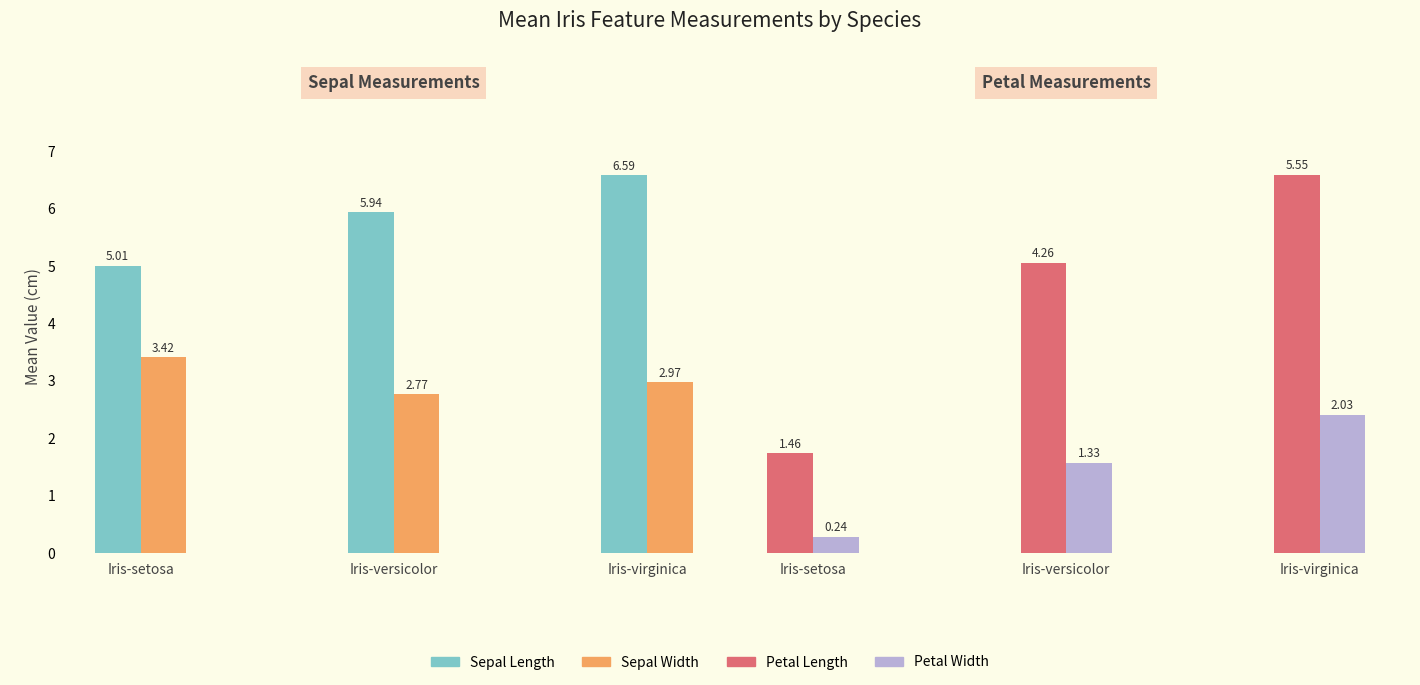

What is the minimum value for Sepal Length?

5.0